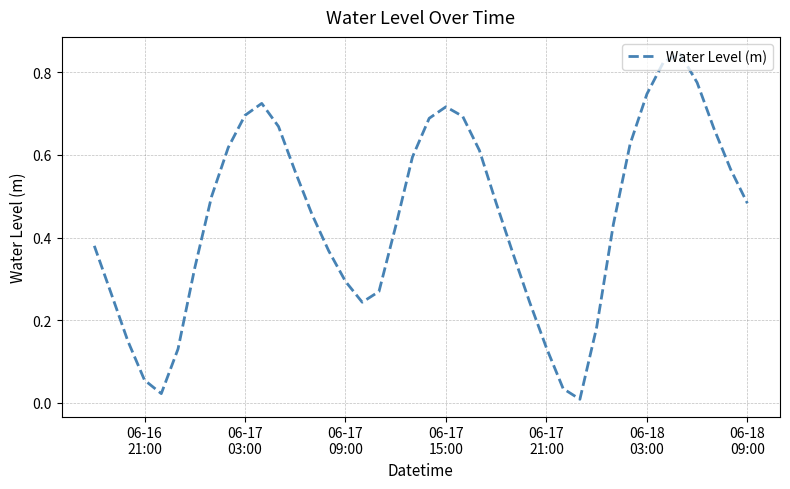

True or false: there are more than 2 points higher than both neighbors.

True